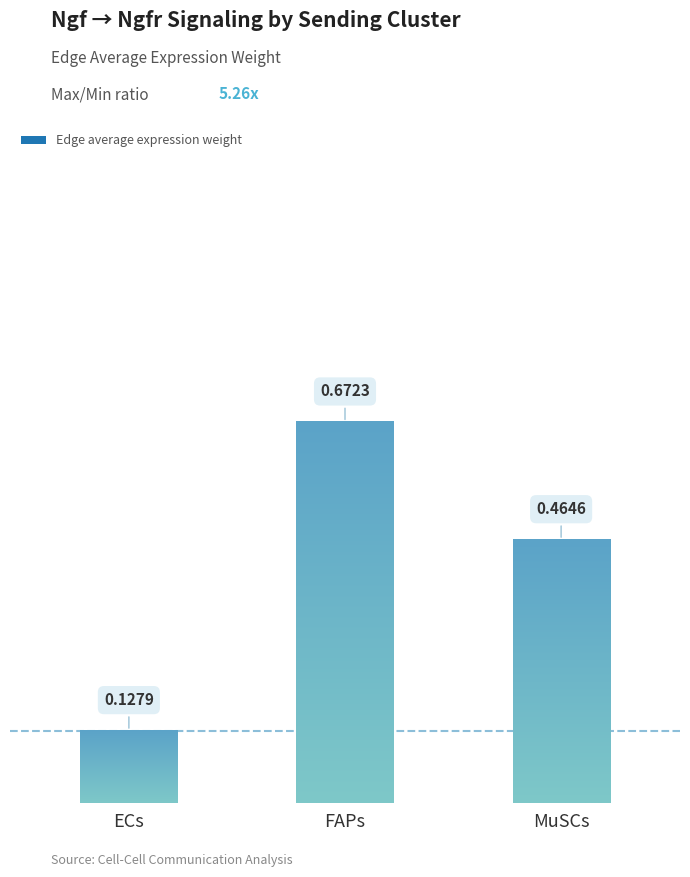

The chart shows a value of 0.2 at MuSCs. True or false?

False